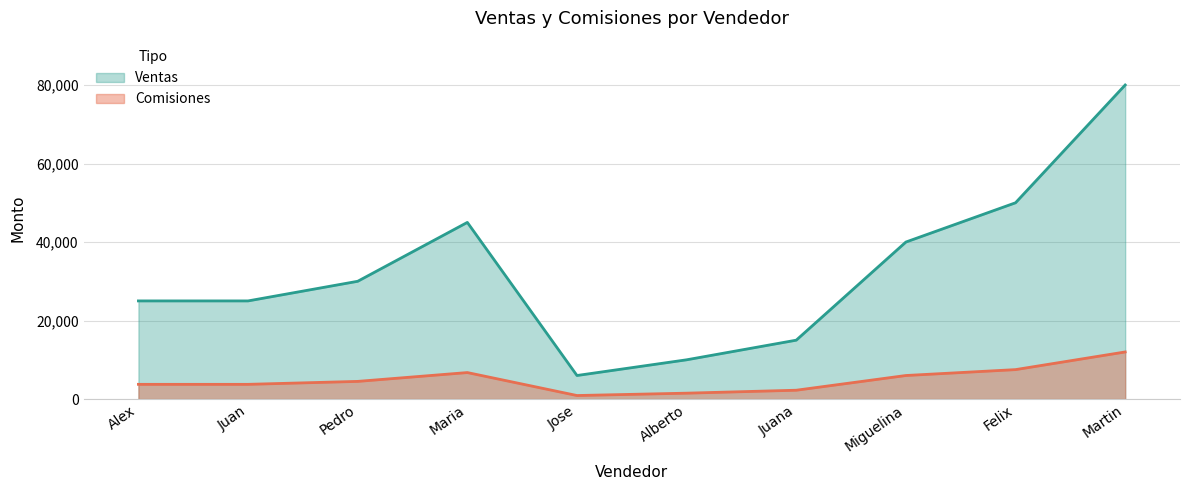

Reading left to right, what are all the values shown in this chart?

Ventas: 25000	25000	30000	45000	6000	10000	15000	40000	50000	80000
Comisiones: 3750	3750	4500	6750	900	1500	2250	6000	7500	12000